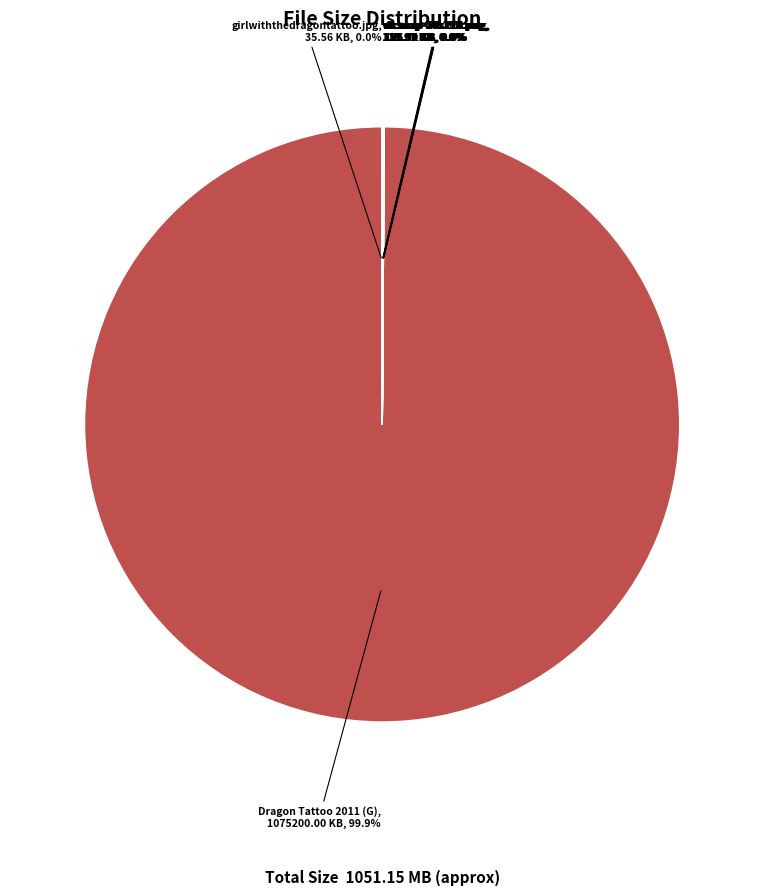

Which category has the smallest portion of the pie?

Torrent downloaded (B)